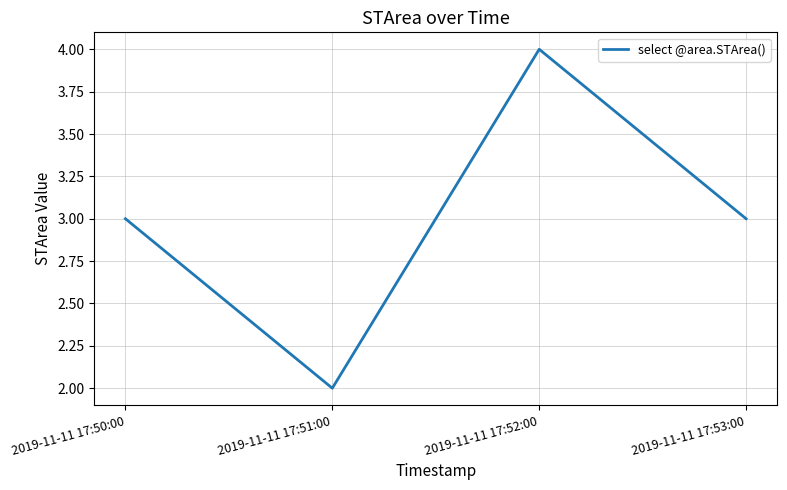

What position from the left is 2019-11-11 17:51:00?

2